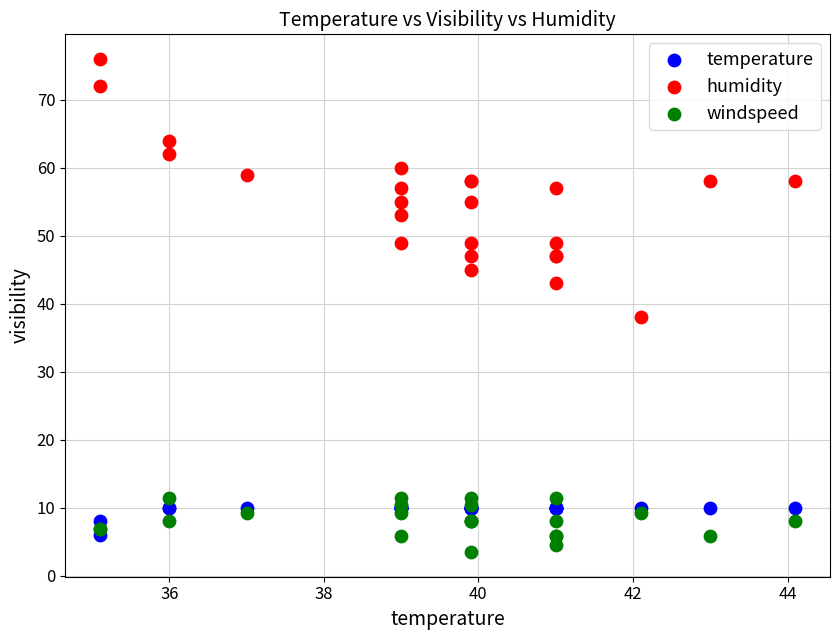

Across all series, what Y value is closest to 39?

38.0